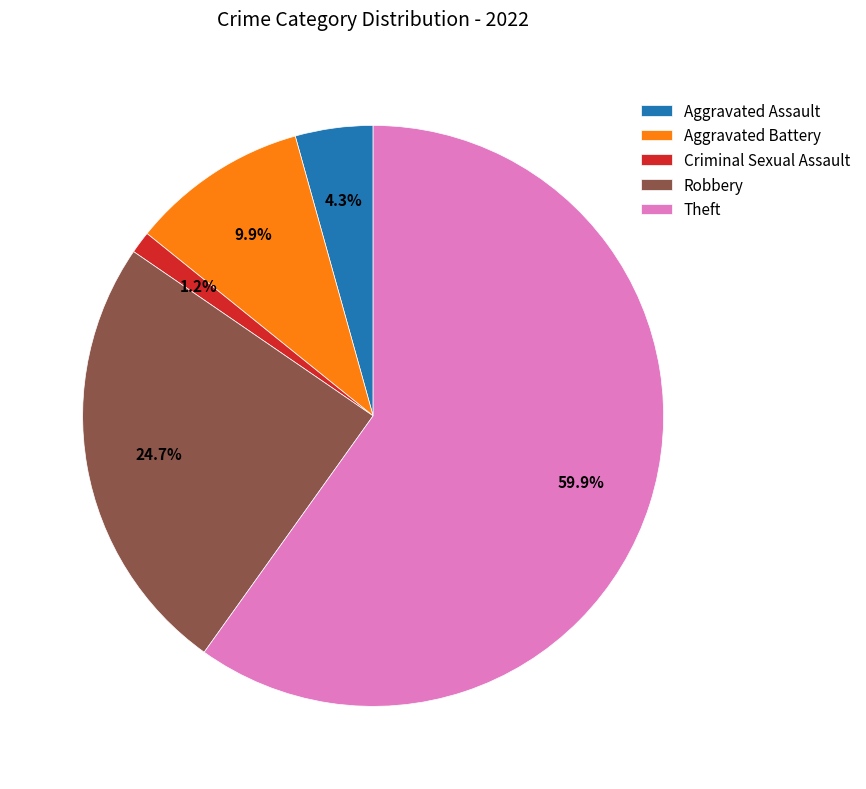

What is the smallest slice in the pie chart?

Criminal Sexual Assault